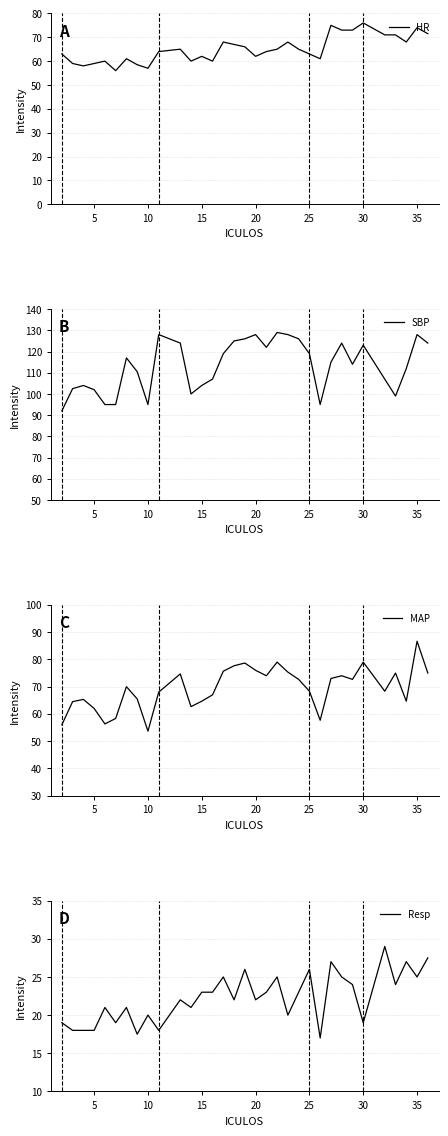

List the series in order of their peak value, highest first.

SBP, MAP, HR, Resp